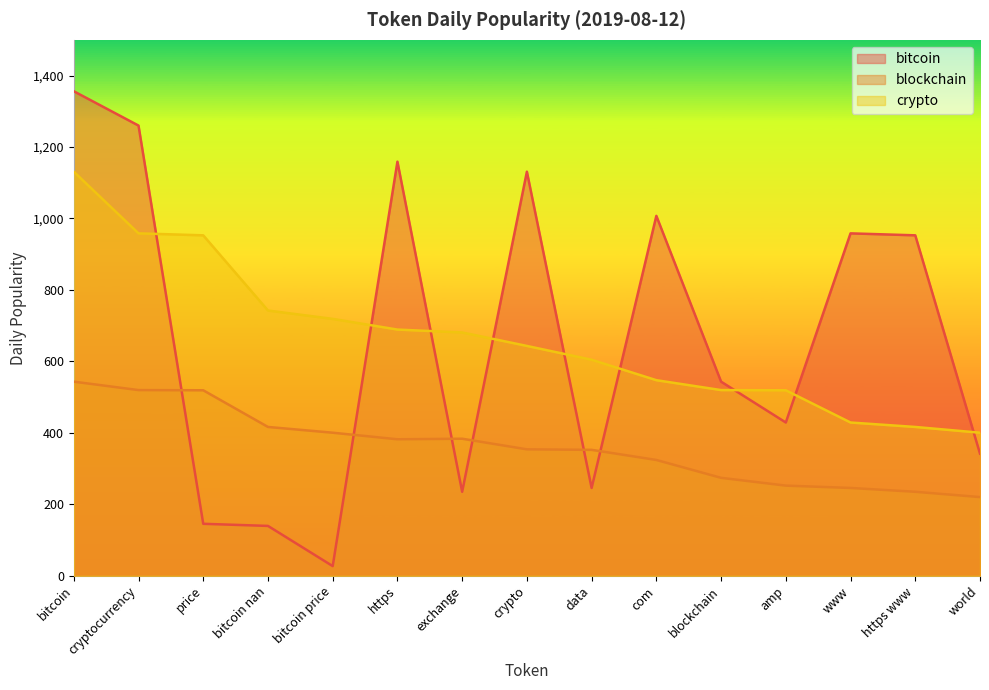

At bitcoin nan, list the series in order from smallest to largest.

bitcoin, blockchain, crypto